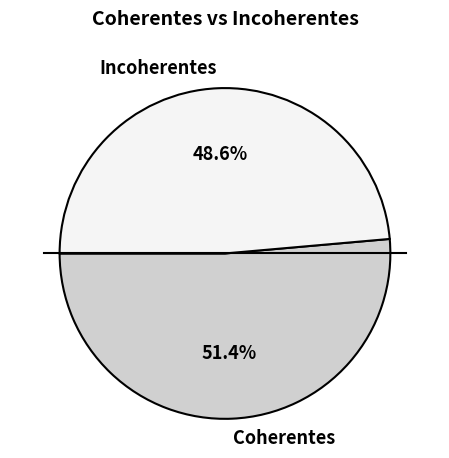

What is the largest slice in the pie chart?

Coherentes